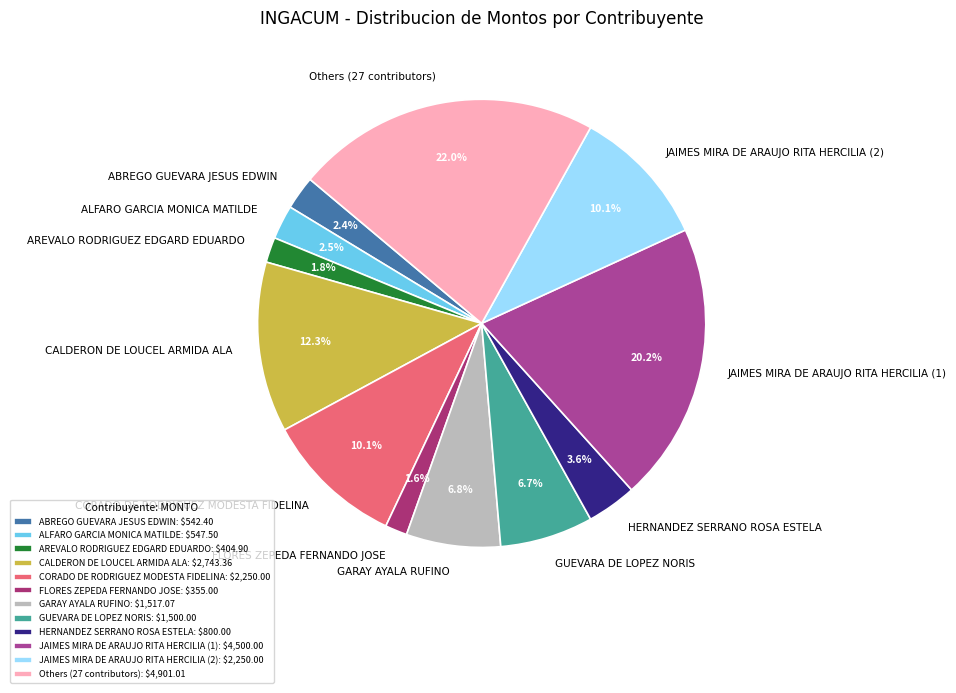

Approximately how many times larger is the value at CALDERON DE LOUCEL ARMIDA ALA compared to ABREGO GUEVARA JESUS EDWIN?

5.1